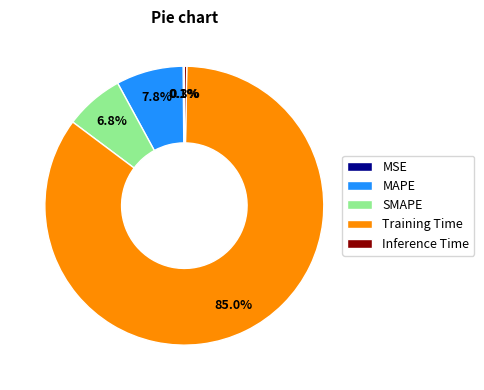

Between MAPE and Training Time, which is larger?

Training Time